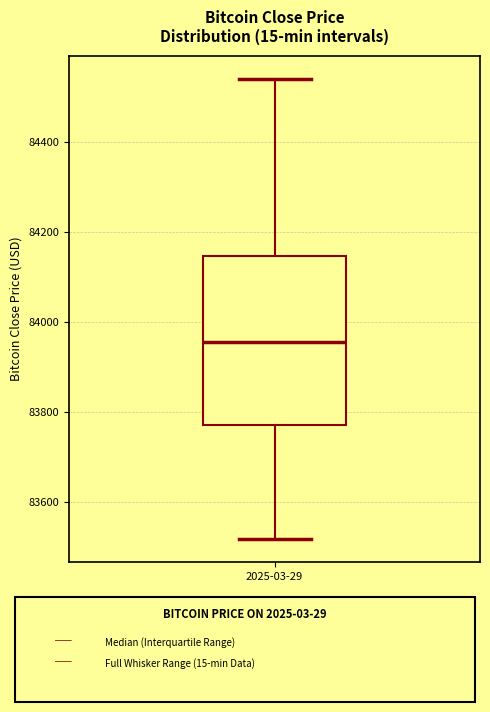

Read this box plot against the y-axis: the position of the median line, the range covered by the box, and the ends of both whiskers. The values are not printed on the chart, so give them approximately, as read against the axis.

median 83960, box 83780 to 84140, whiskers 83520 to 84540